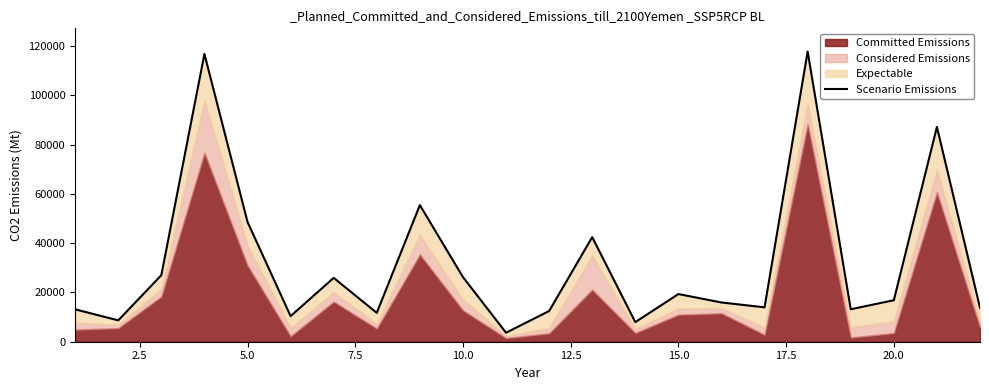

What is the sum of all values?

708399.2